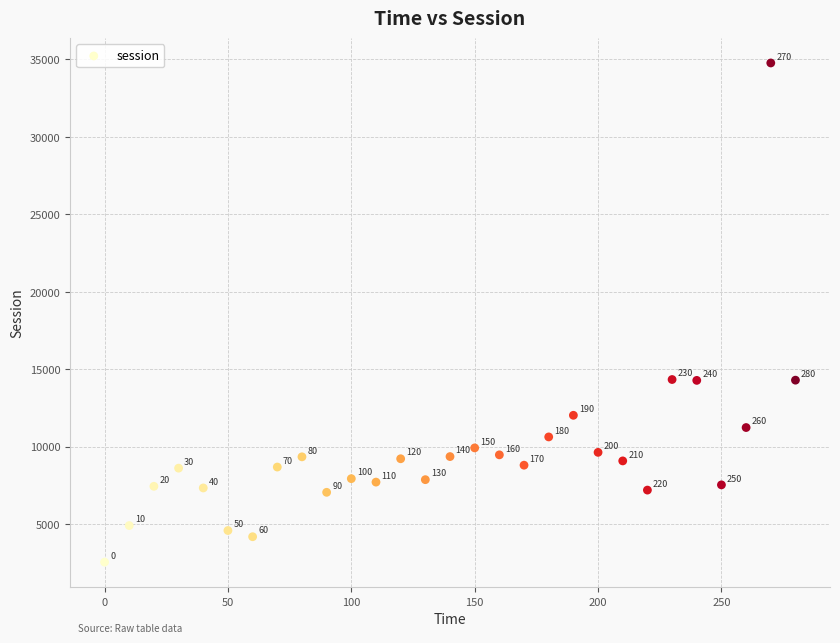

What is the range of X values (max minus min)?

280.0